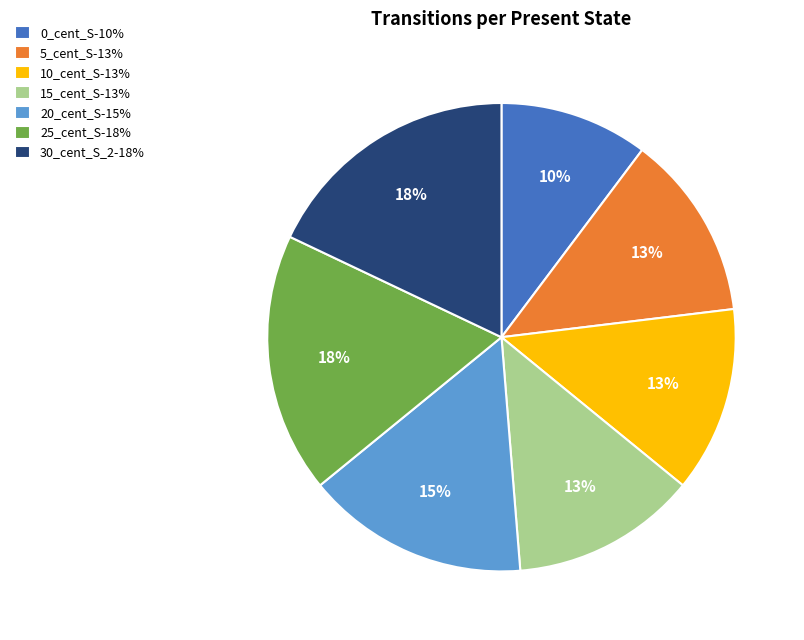

Between 20_cent_S-15% and 5_cent_S-13%, which is larger?

20_cent_S-15%